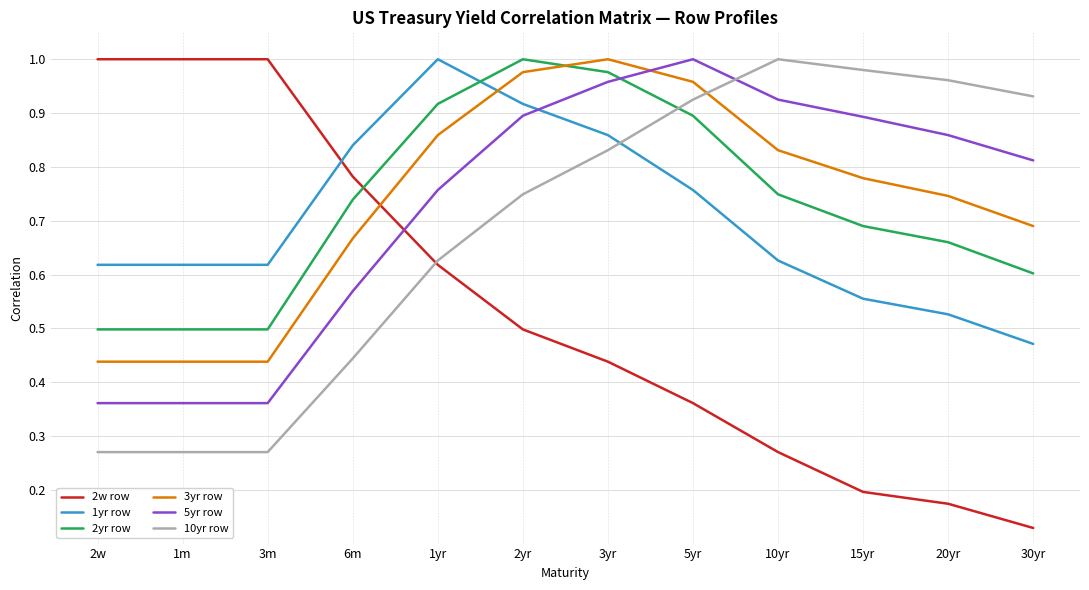

Which series ends up on top after the final intersection of 2yr row and 5yr row?

5yr row